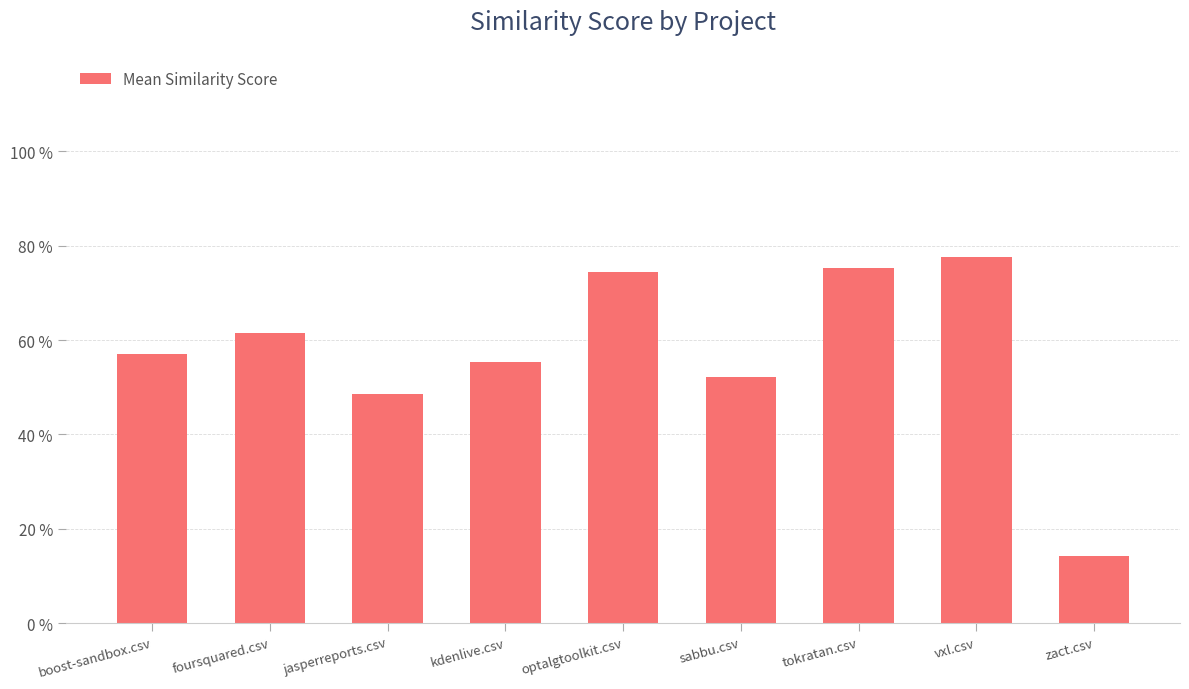

Between vxl.csv and kdenlive.csv, which is larger?

vxl.csv